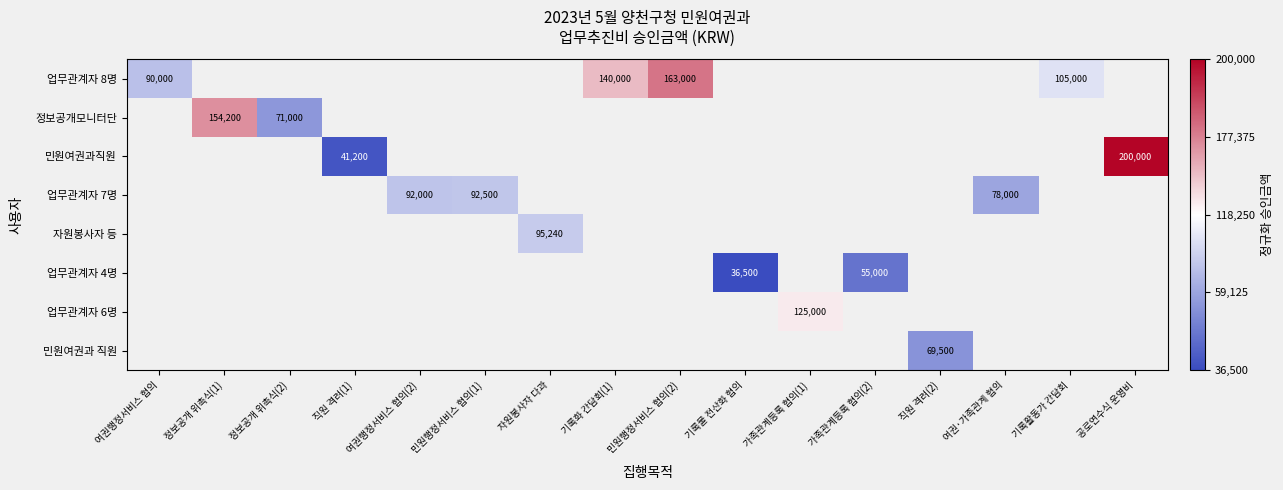

At how many categories does at least one series exceed 0?

5